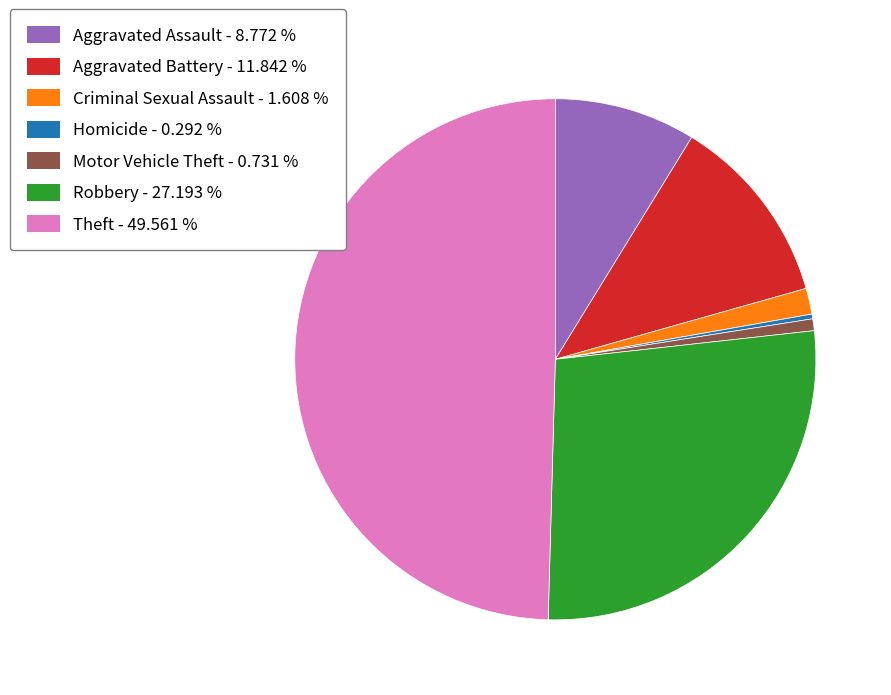

Which slice is the largest?

Theft